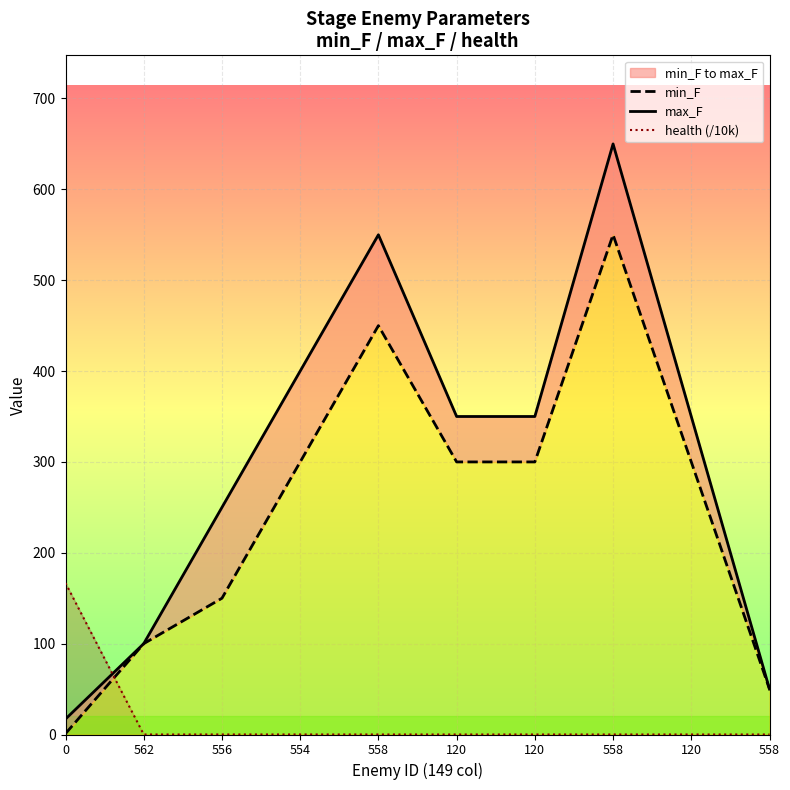

True or false: max_F and min_F intersect in this chart.

False